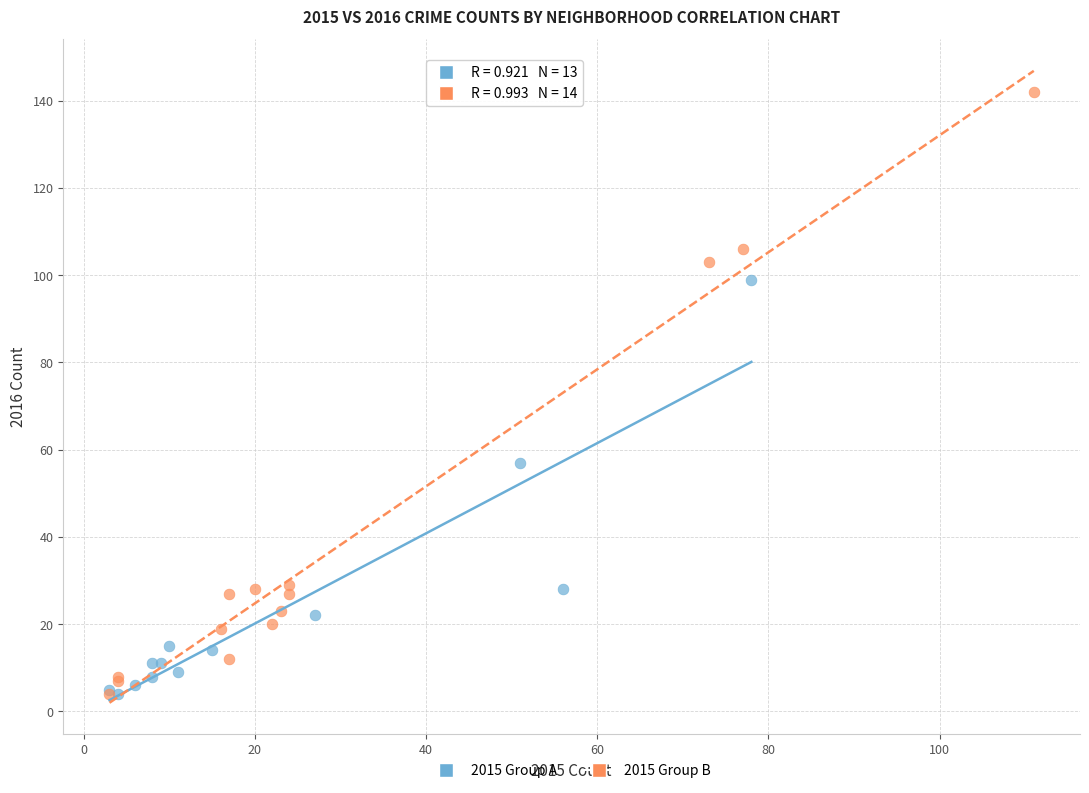

Which series reaches the maximum Y coordinate?

2015 Group B